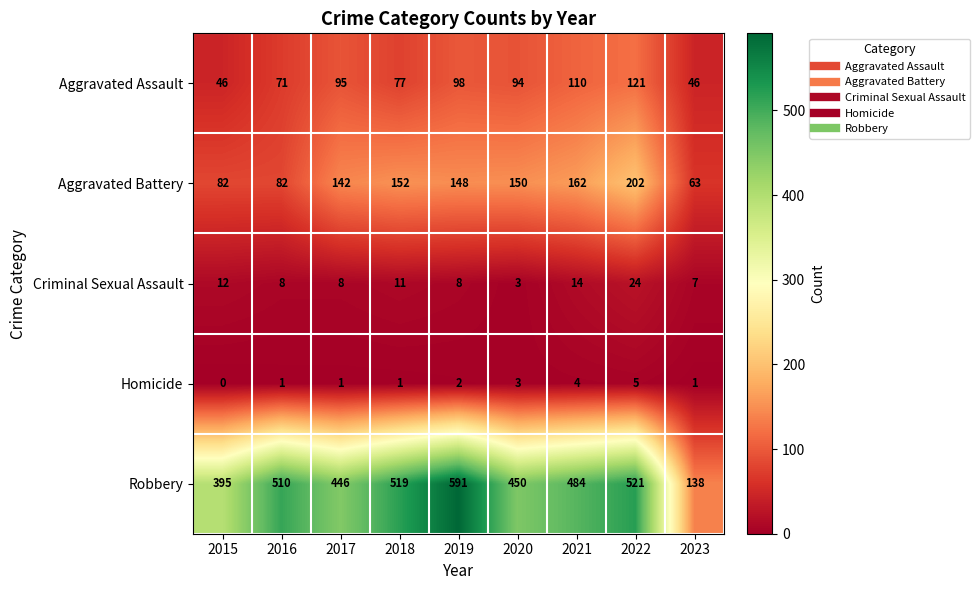

What is the sum of the Aggravated Assault values at 2022 and 2020?

215